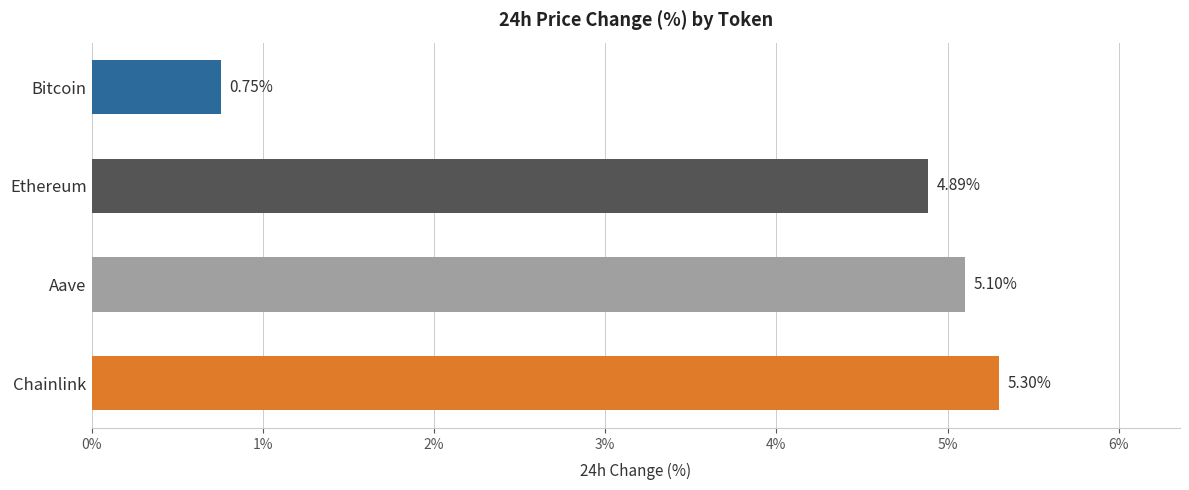

Are the bars horizontal?

Yes